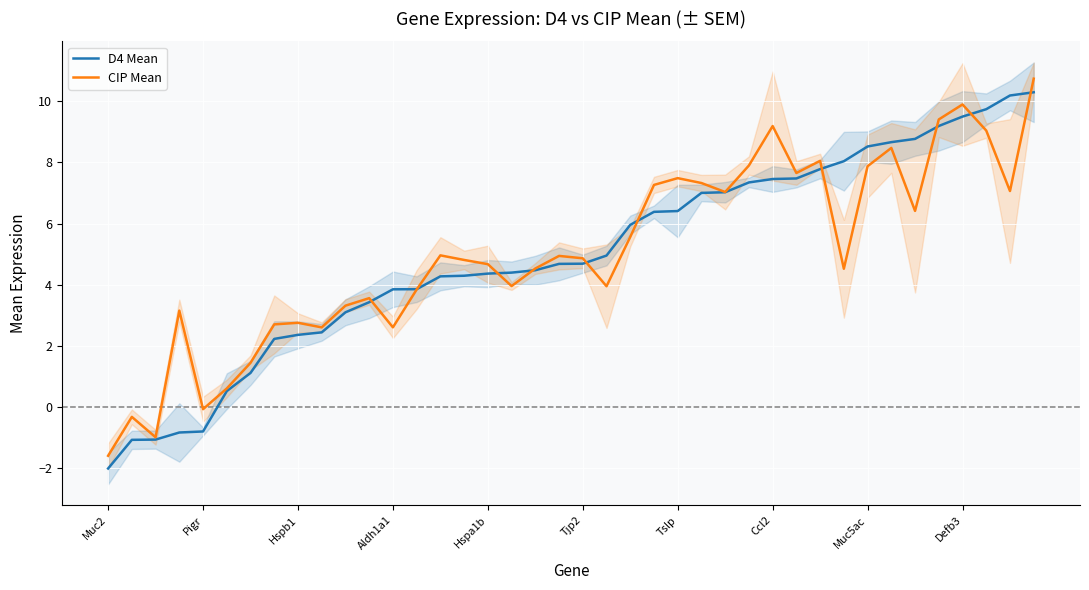

What is the sum of all CIP Mean values?

201.1